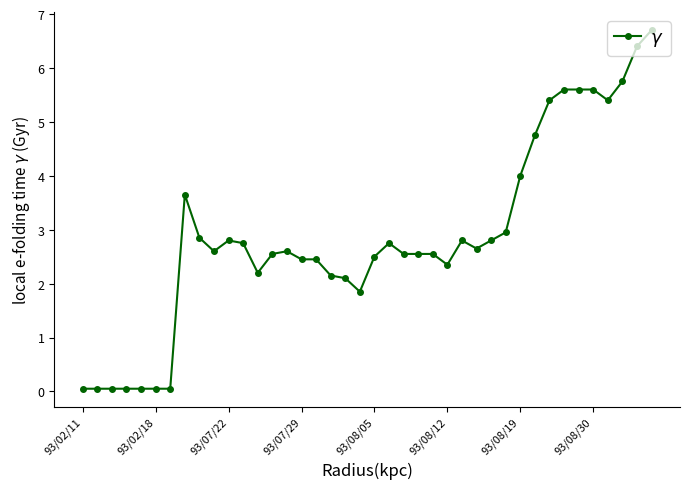

True or false: there are more than 1 points higher than both neighbors.

True